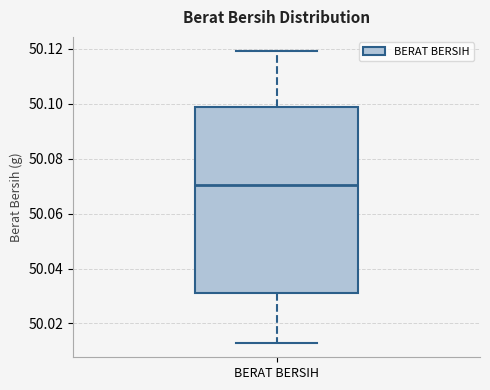

Transcribe this box plot: give where the median line is, the range the box spans, and where the two whiskers end, as read against the y-axis. The values are not printed on the chart, so give them approximately, as read against the axis.

median 50.070, box 50.032 to 50.098, whiskers 50.014 to 50.120